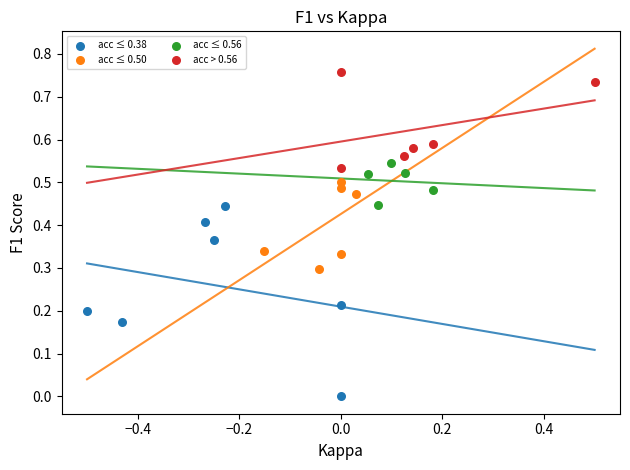

Which series has the widest spread of Y values?

acc ≤ 0.38